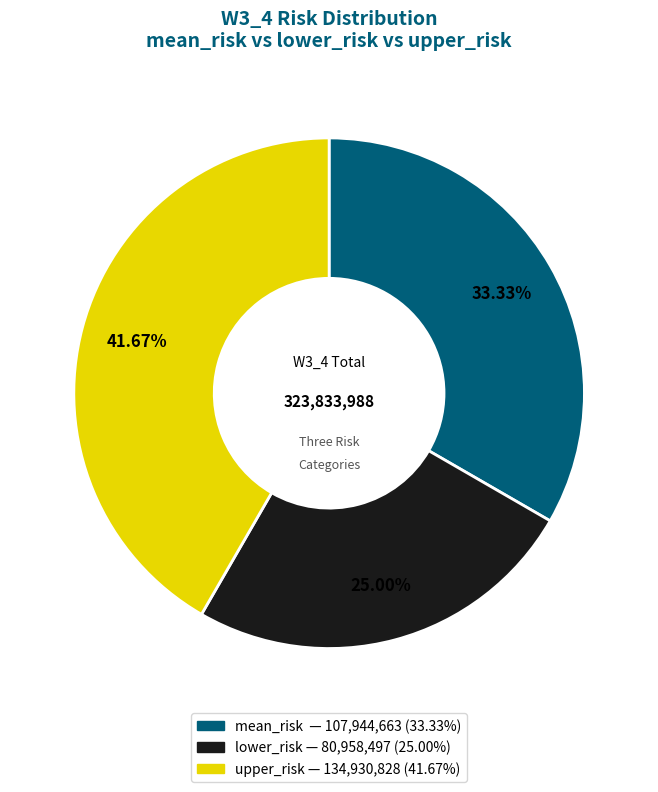

To the nearest percent, what is the average slice percentage?

33%